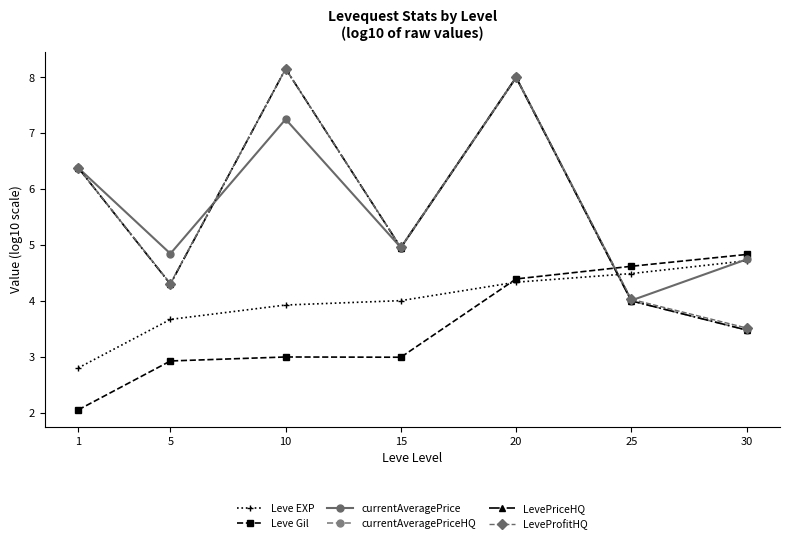

Does the chart have visible grid lines?

No